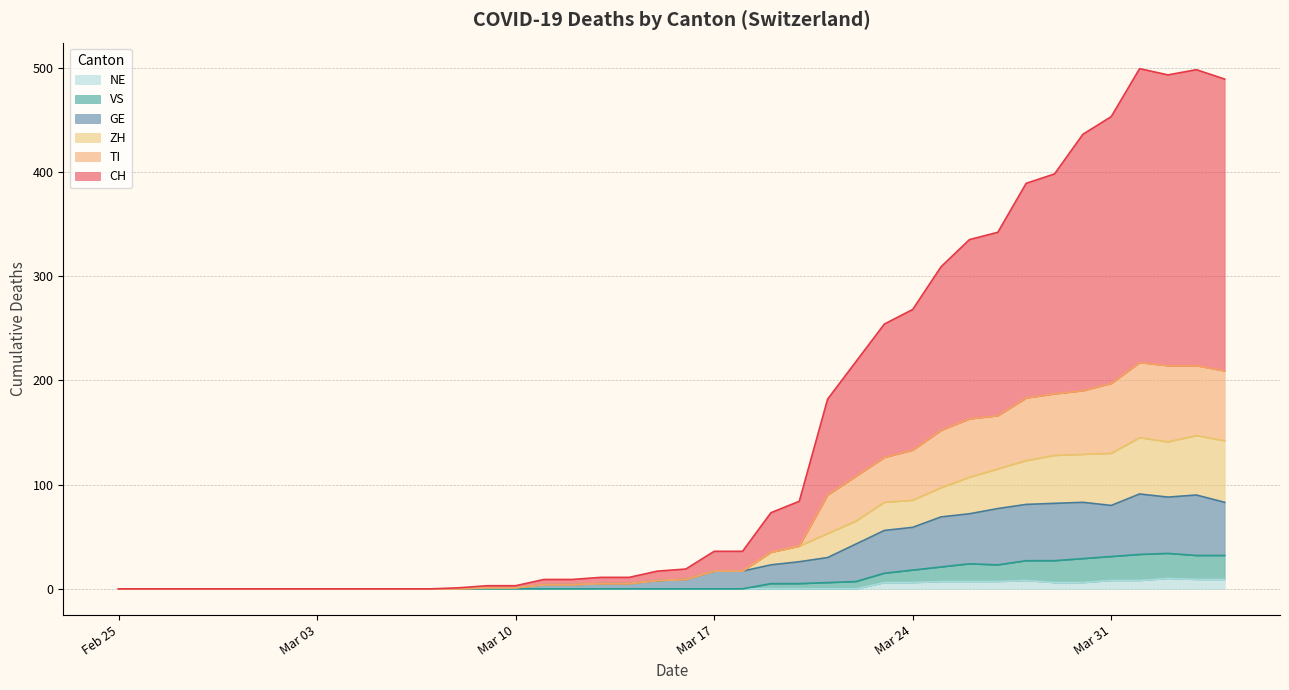

What is the highest value of the GE series?

91